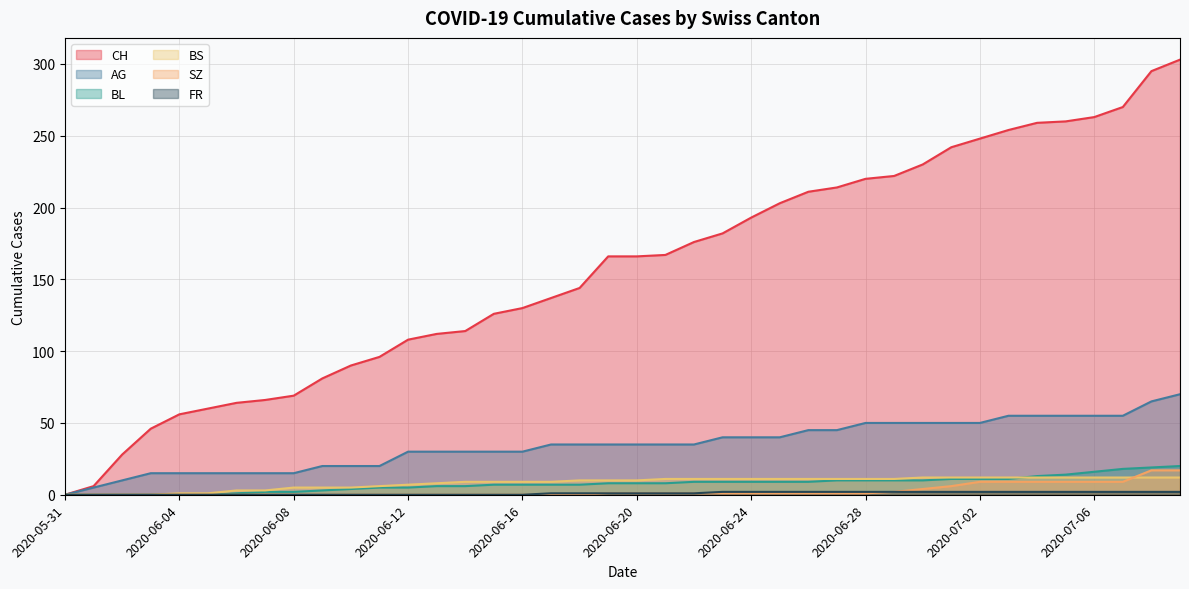

What position from the right is 2020-05-31?

40